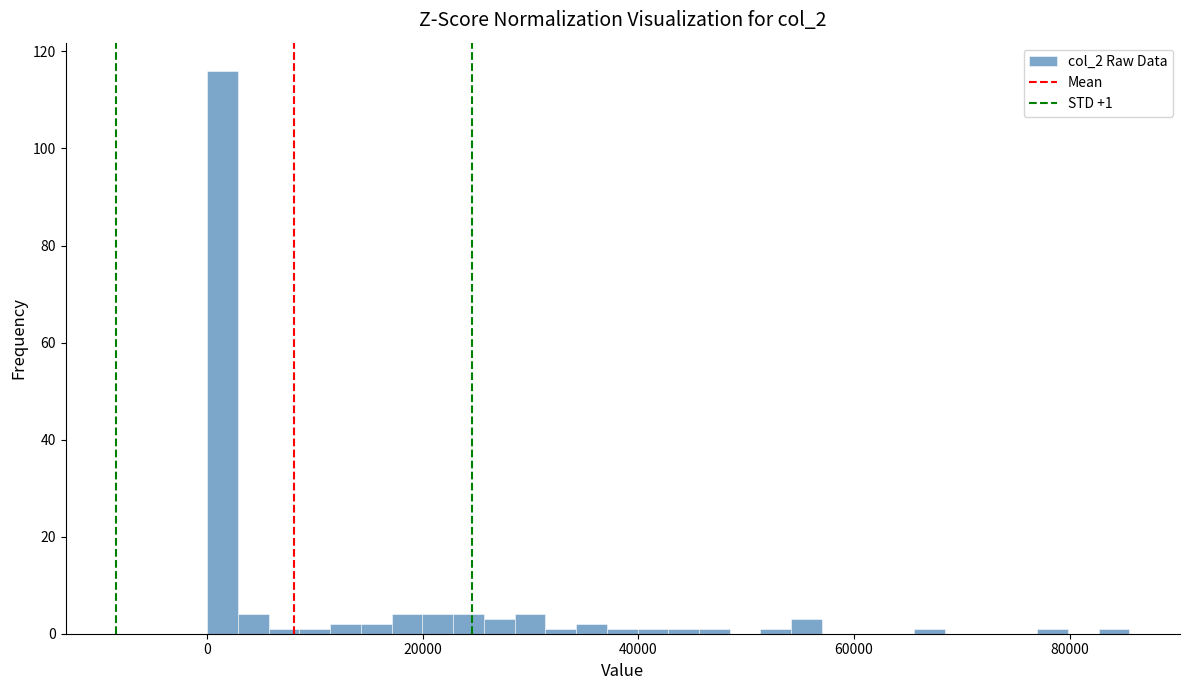

Around what value on the x-axis is the tallest bar? Give the approximate position of its centre, as read against the axis.

2000